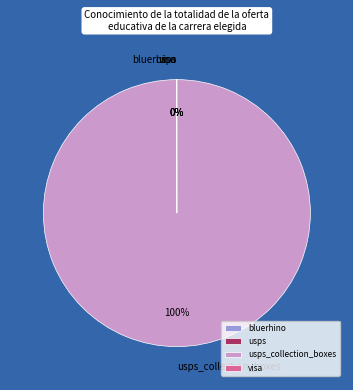

Is there a majority slice in this chart?

Yes